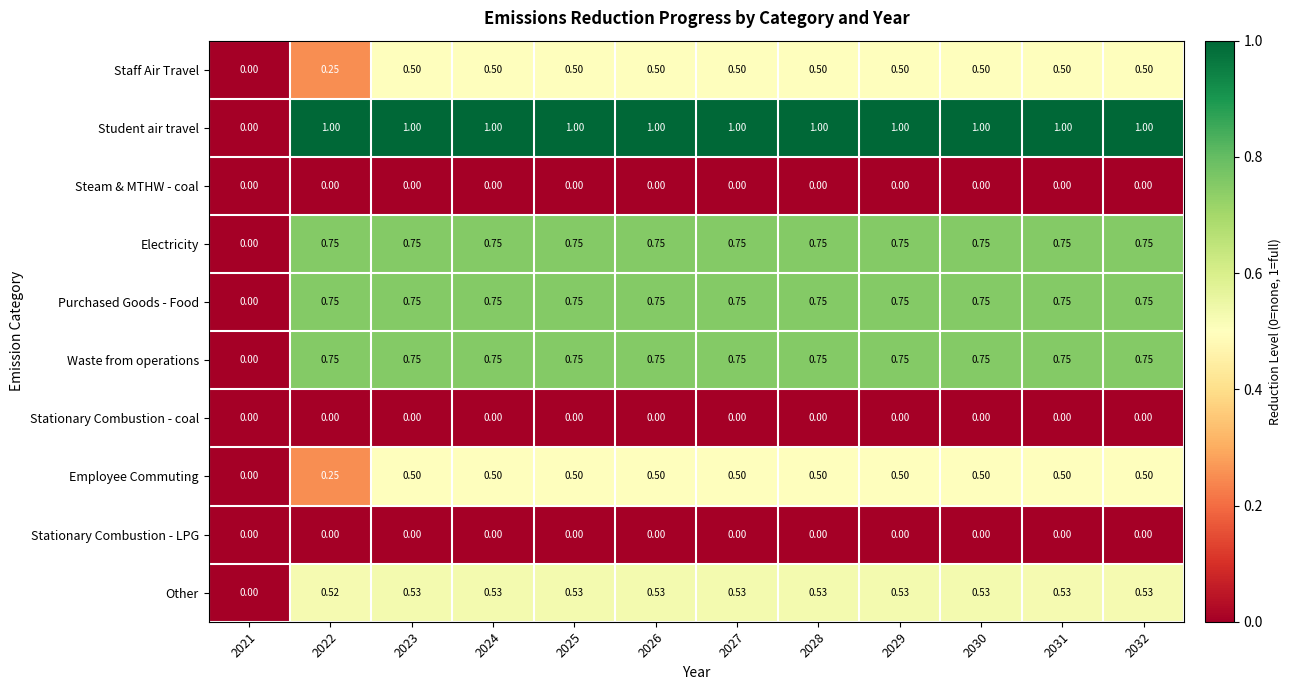

Which series has the widest spread of values?

Student air travel